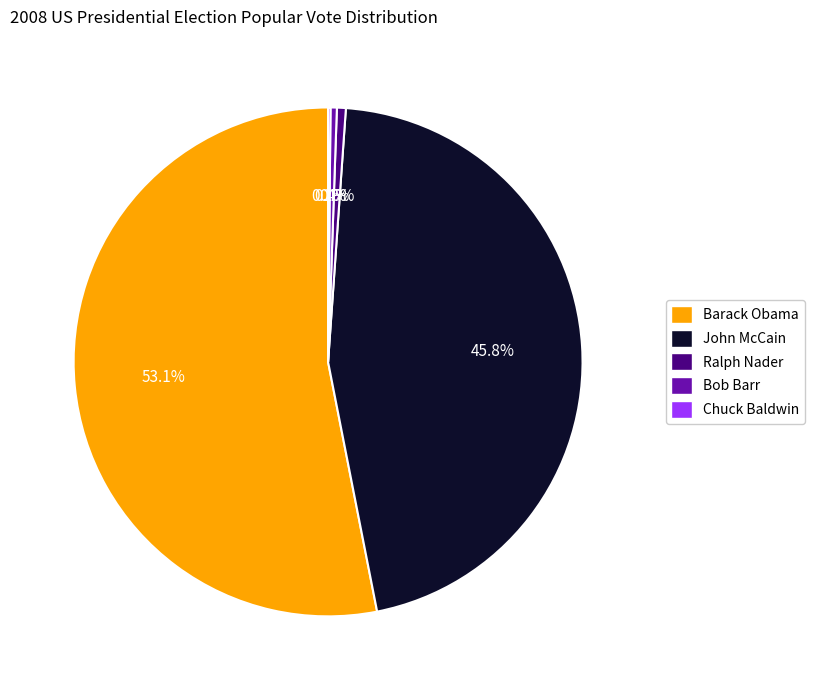

What is the largest slice in the pie chart?

Barack Obama